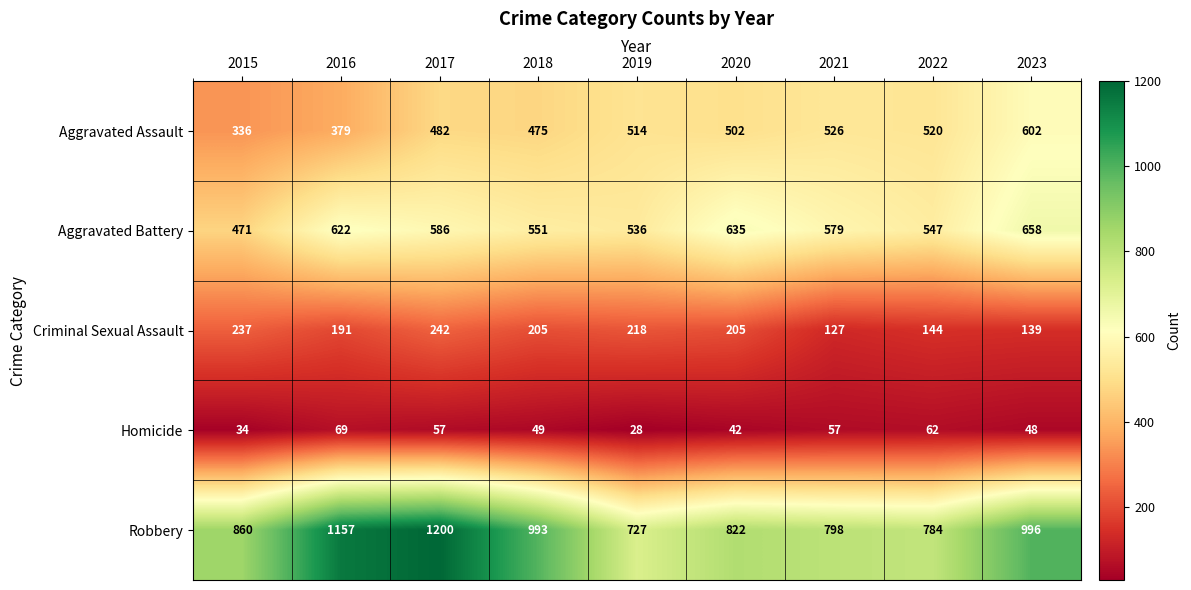

What is the difference between the second highest and second lowest values in the Robbery series?

373